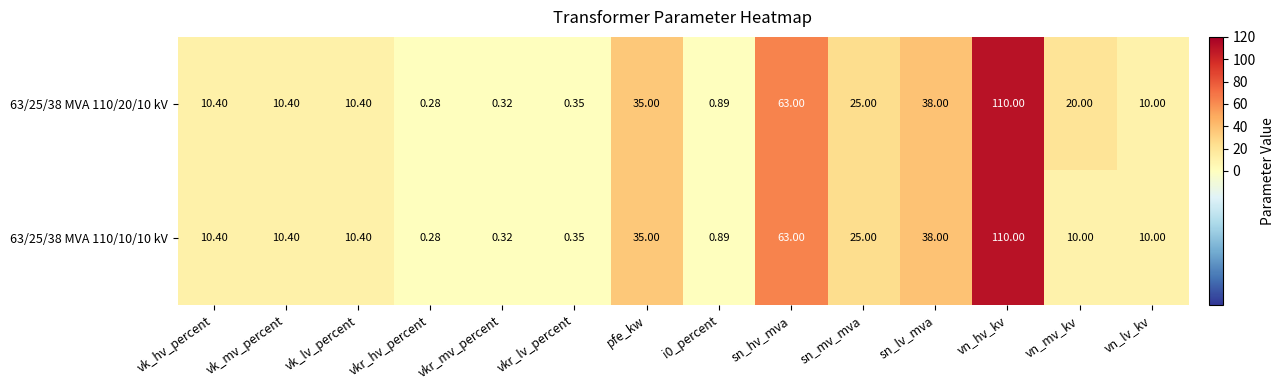

Count the number of categories in the chart.

14